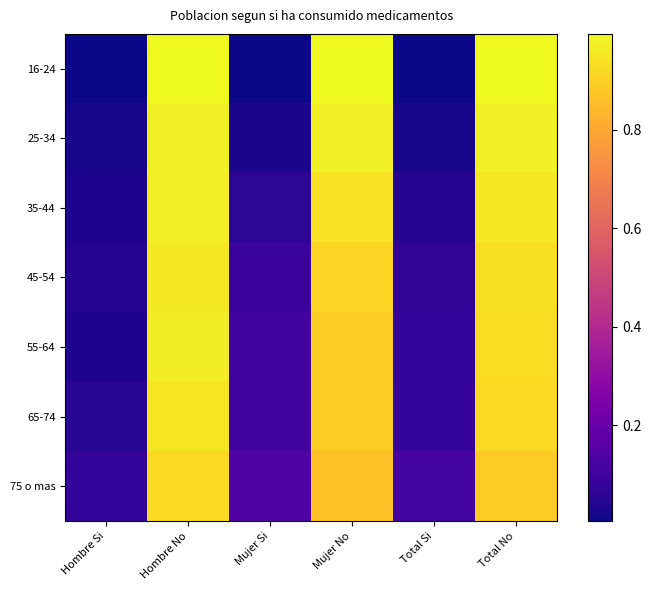

Reading left to right, list all the values displayed in this chart.

16-24: Hombre Si=0.0	Hombre No=1.0	Mujer Si=0.0	Mujer No=1.0	Total Si=0.0	Total No=1.0
25-34: Hombre Si=0.0	Hombre No=1.0	Mujer Si=0.0	Mujer No=1.0	Total Si=0.0	Total No=1.0
35-44: Hombre Si=0.0	Hombre No=1.0	Mujer Si=0.1	Mujer No=0.9	Total Si=0.0	Total No=1.0
45-54: Hombre Si=0.0	Hombre No=1.0	Mujer Si=0.1	Mujer No=0.9	Total Si=0.1	Total No=0.9
55-64: Hombre Si=0.0	Hombre No=1.0	Mujer Si=0.1	Mujer No=0.9	Total Si=0.1	Total No=0.9
65-74: Hombre Si=0.1	Hombre No=0.9	Mujer Si=0.1	Mujer No=0.9	Total Si=0.1	Total No=0.9
75 o mas: Hombre Si=0.1	Hombre No=0.9	Mujer Si=0.1	Mujer No=0.9	Total Si=0.1	Total No=0.9